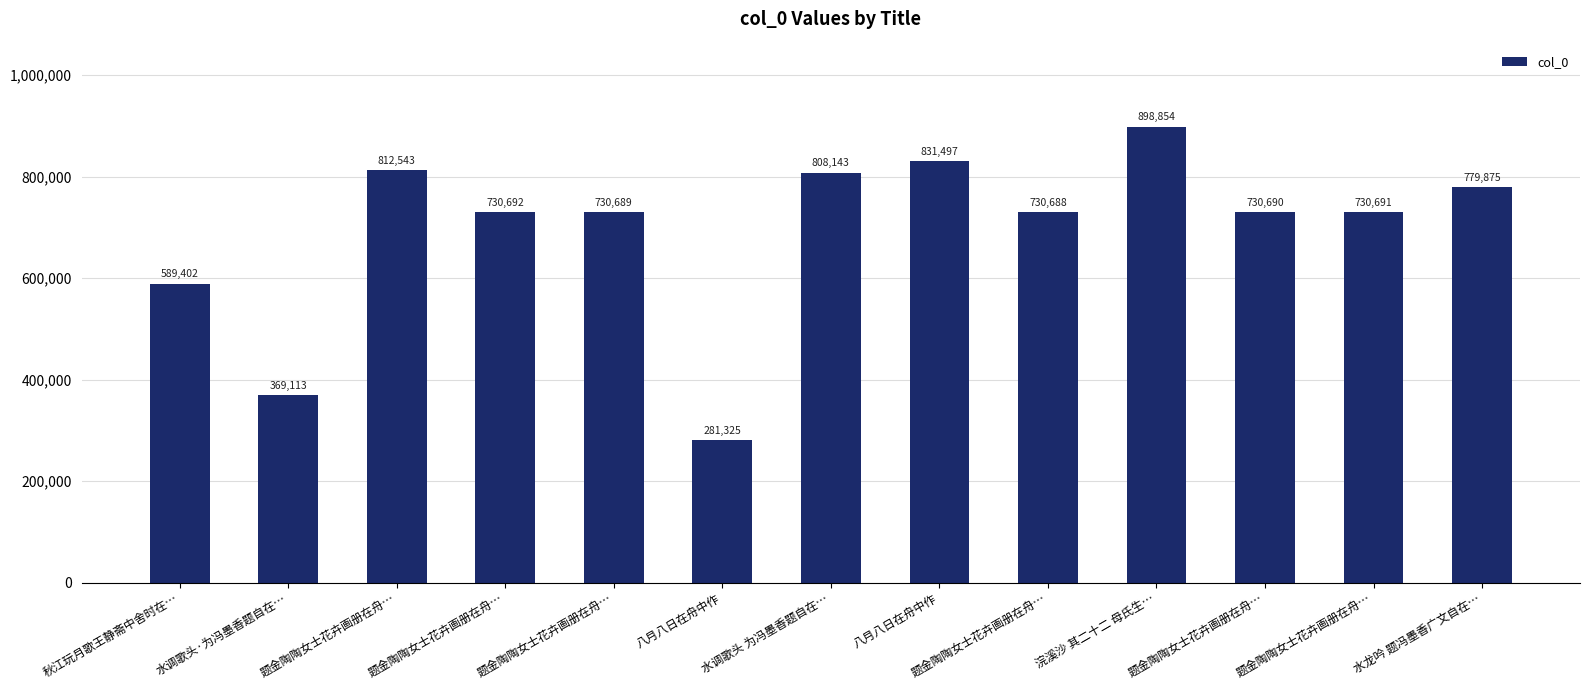

What is the maximum value shown in the chart?

898854